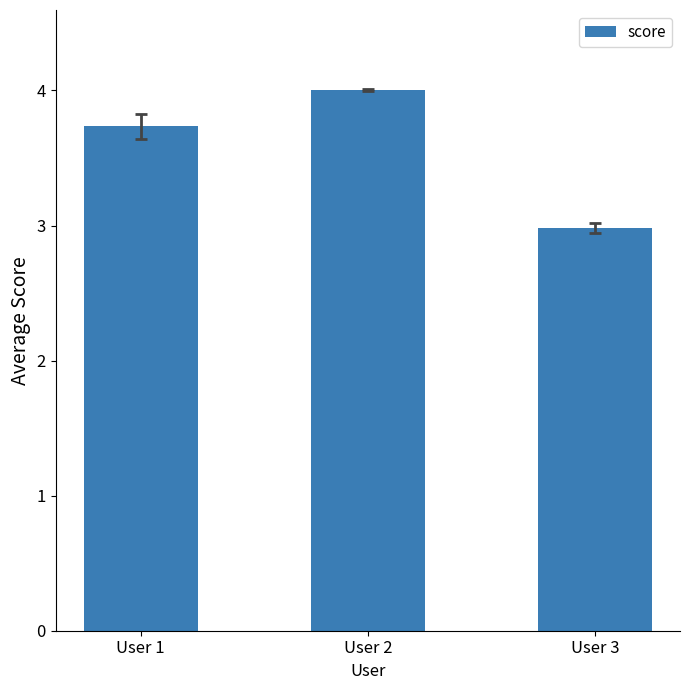

Is it true that the value at User 2 is 4.0?

True